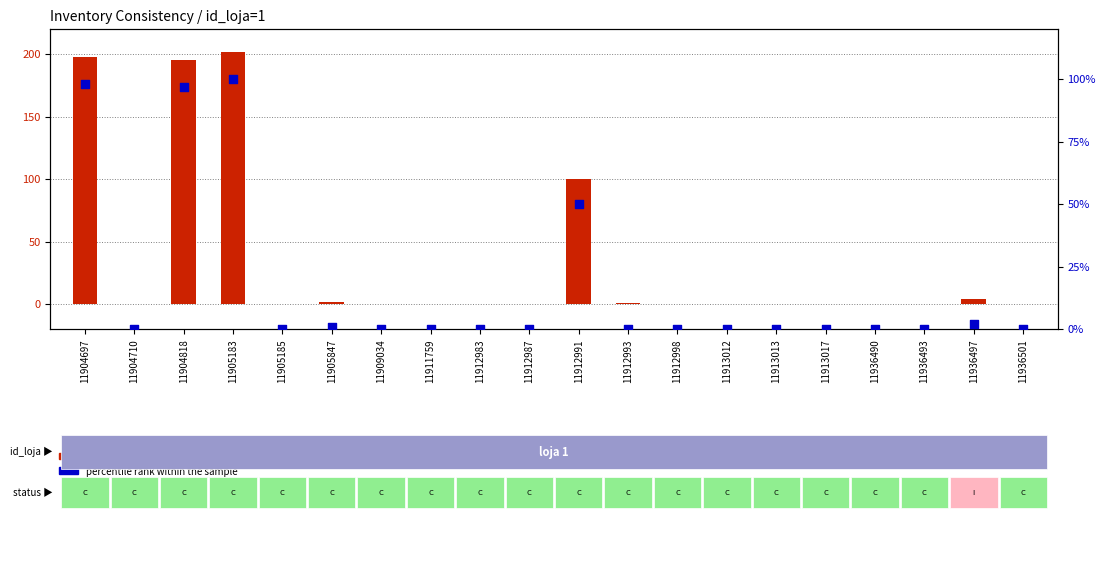

Which series contains the highest Y value?

estoque